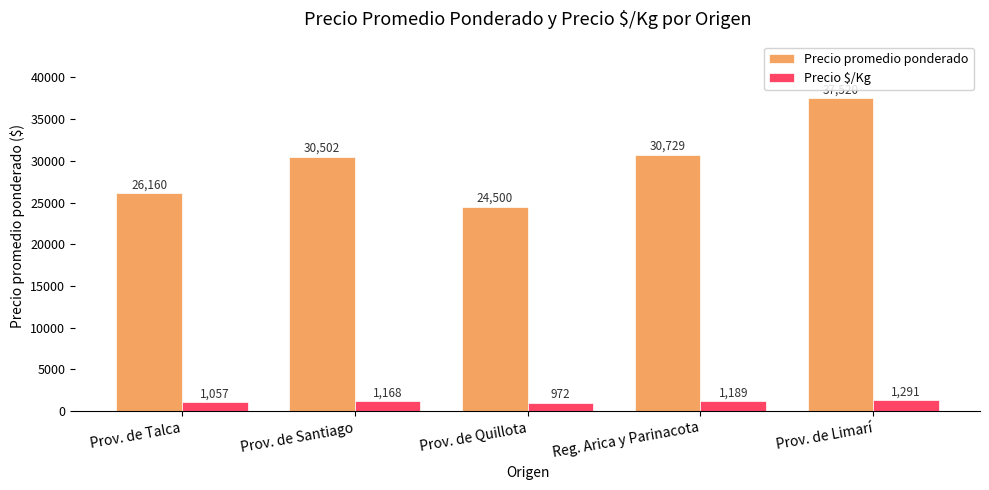

What is the sum of all Precio $/Kg values?

5677